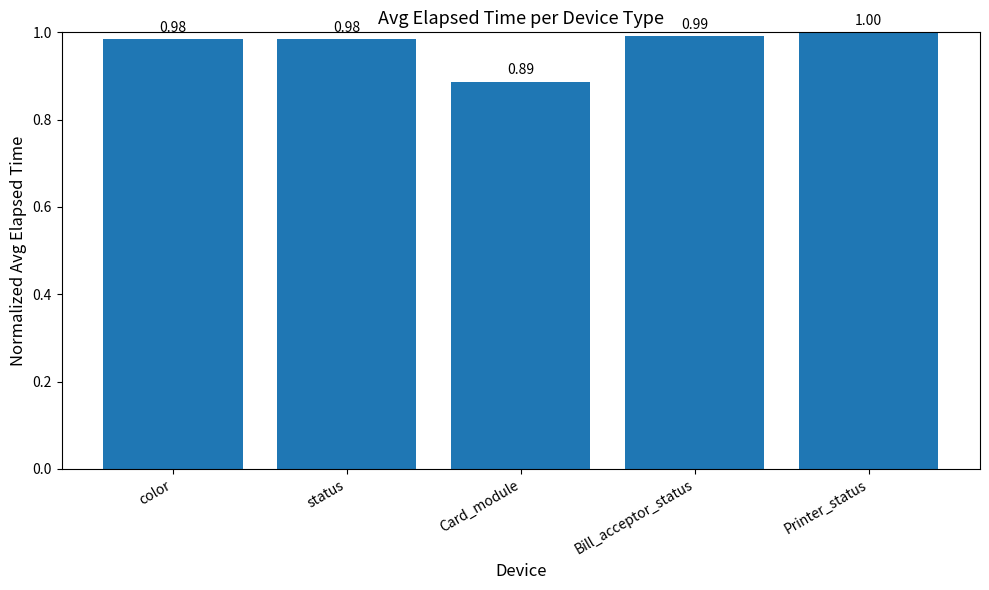

What is the label of the 3rd bar from the right?

Card_module